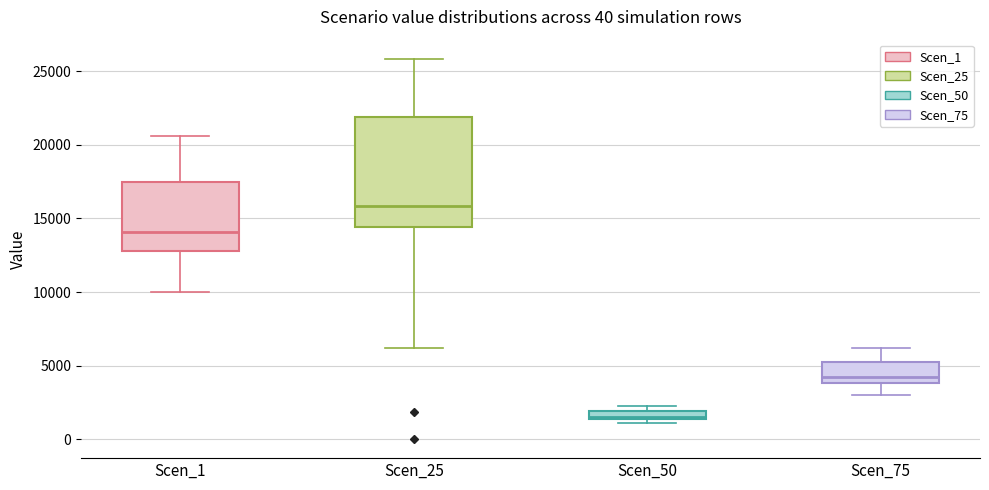

Which box has the highest median line?

Scen_25